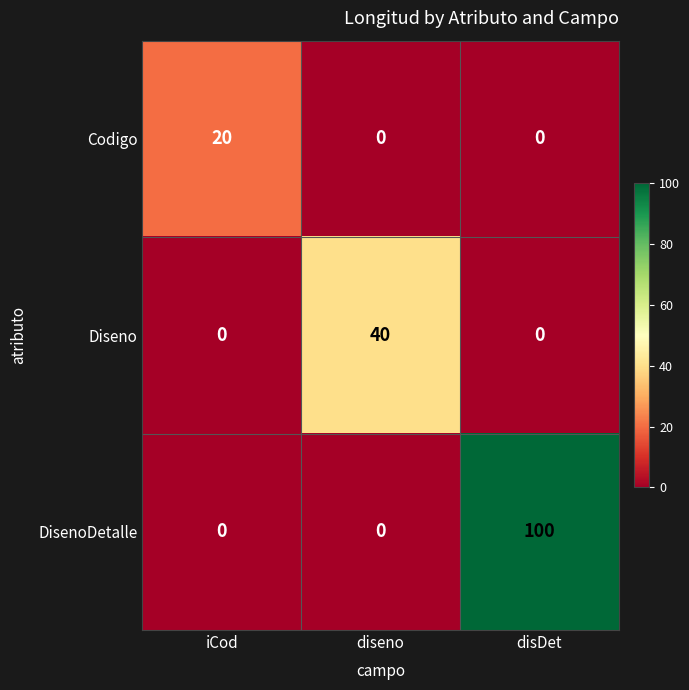

Rank the series by their average value, from lowest to highest.

Codigo, Diseno, DisenoDetalle